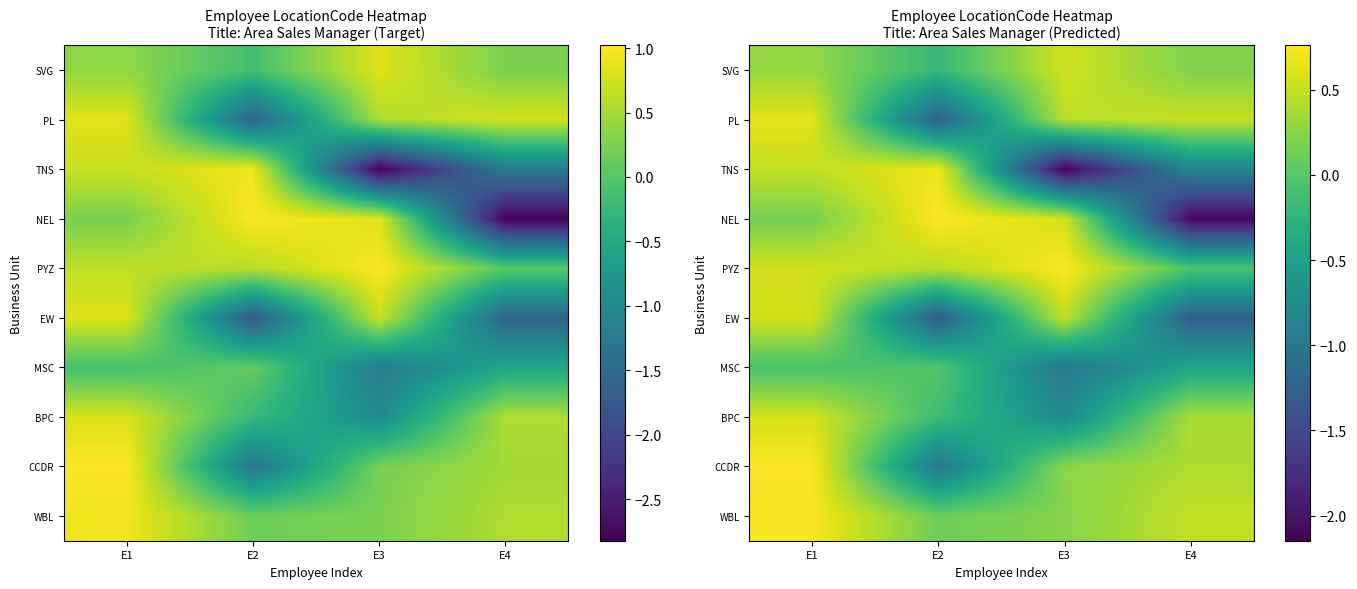

At which category does the chart reach its peak across all series?

E2